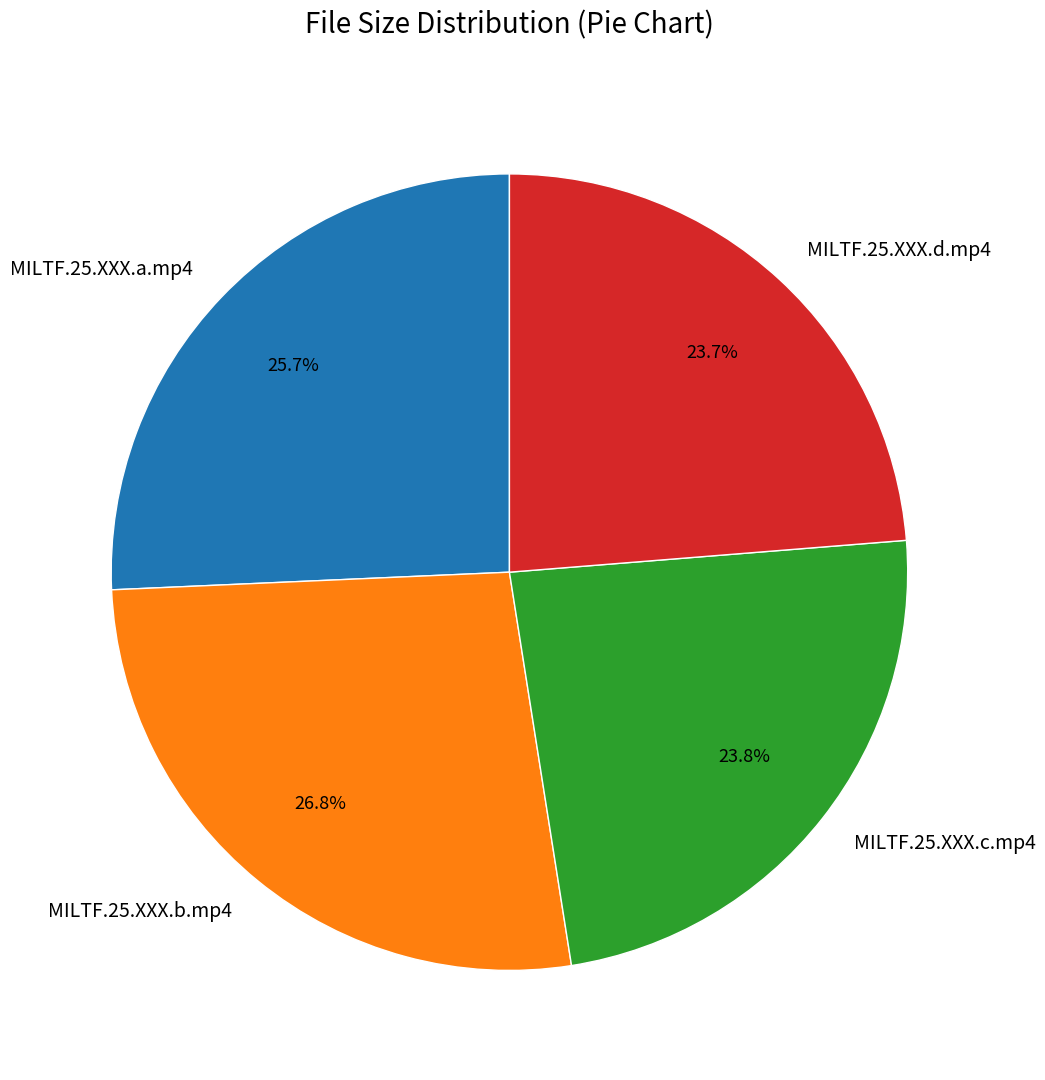

Count the number of slices in the pie.

4